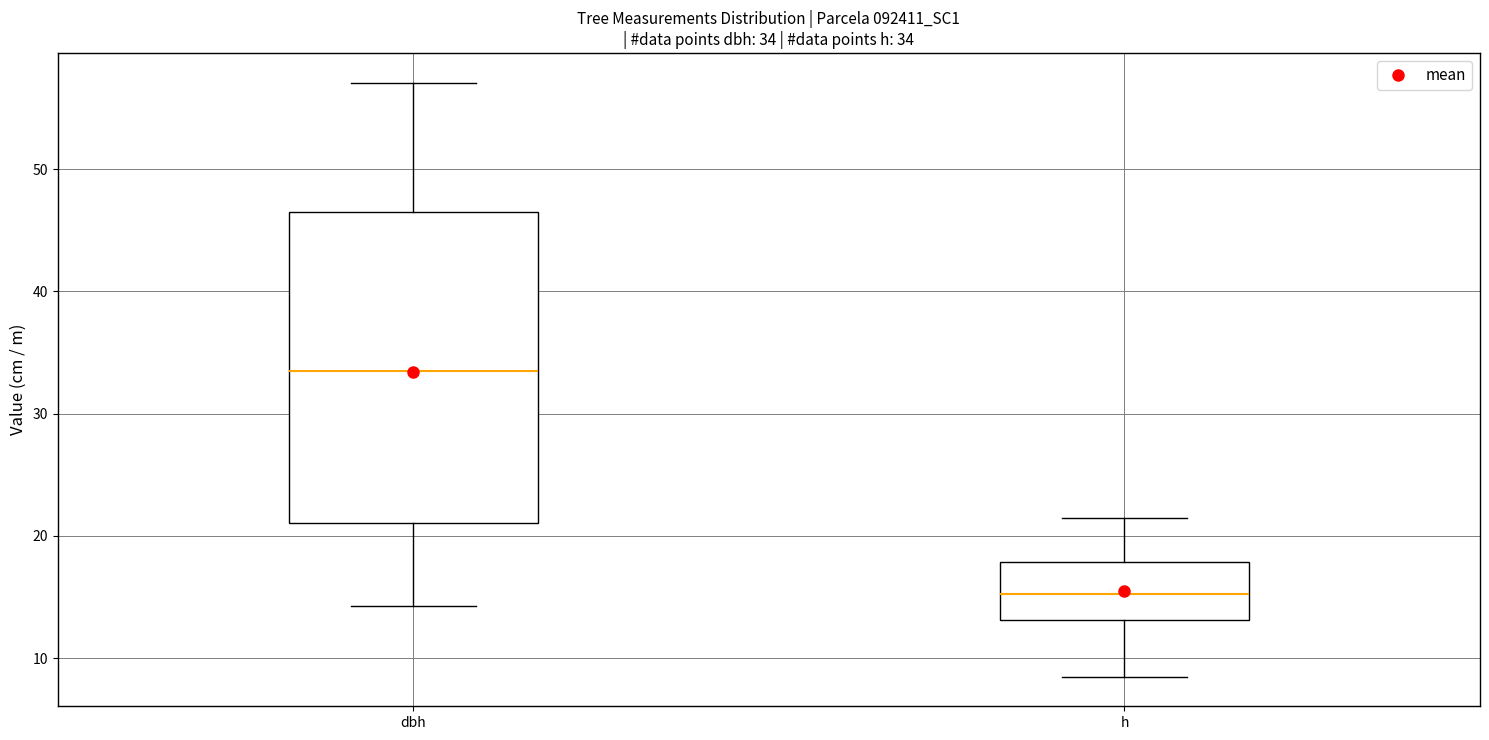

Which box's median line is the lowest?

h